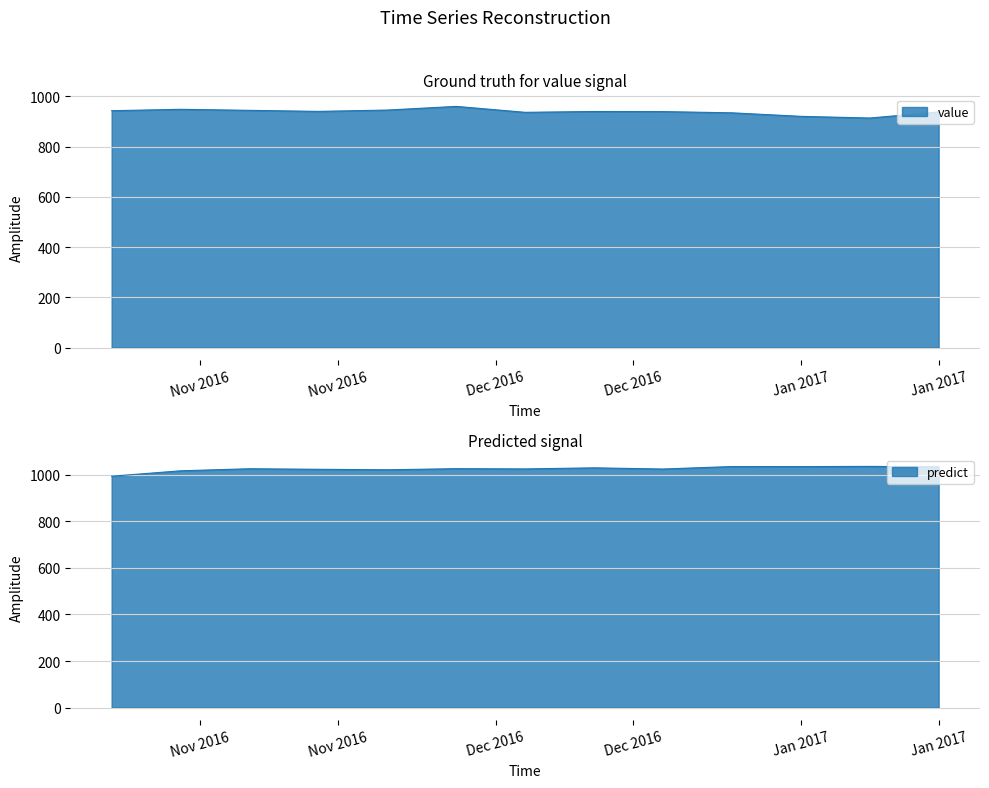

At how many categories does at least one series exceed 919?

13